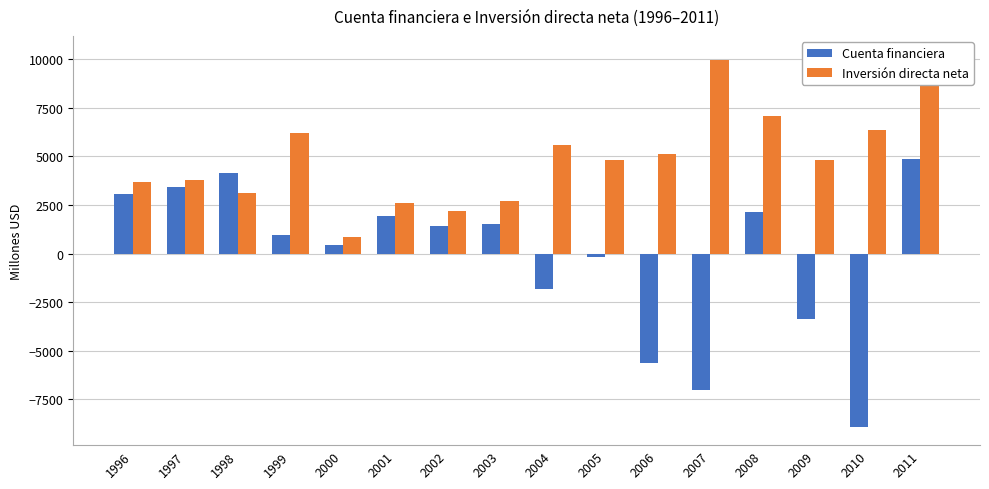

Reading left to right, list all the values displayed in this chart.

Cuenta financiera: 3064	3422	4160	975	451	1958	1436	1511	-1810	-166	-5642	-7024	2151	-3359	-8908	4871
Inversión directa neta: 3681	3809	3144	6203	873	2590	2207	2701	5610	4801	5127	9961	7109	4811	6351	10239